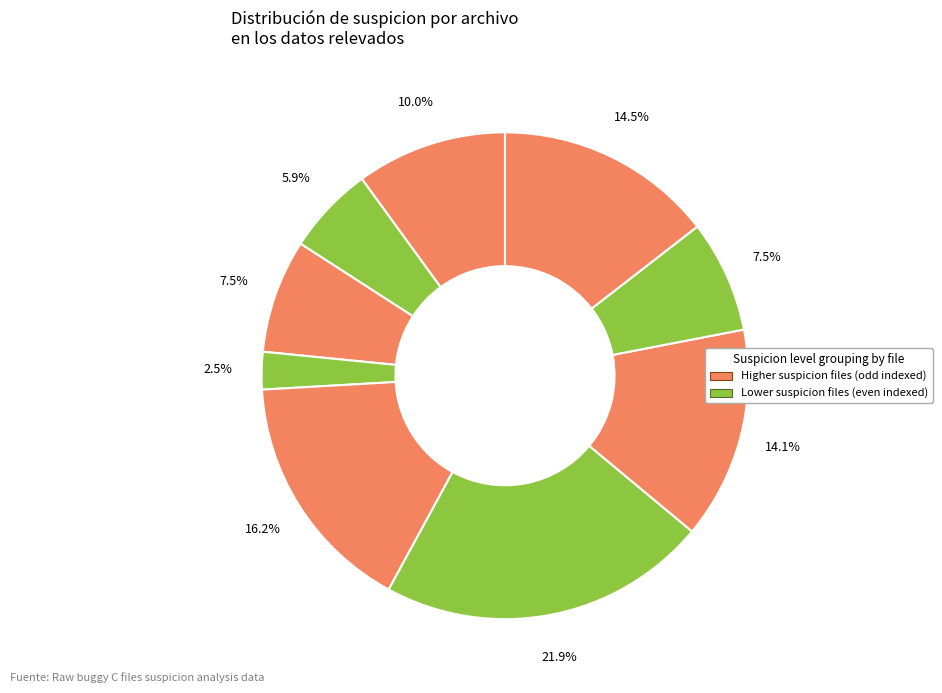

How many segments does this pie chart have?

9